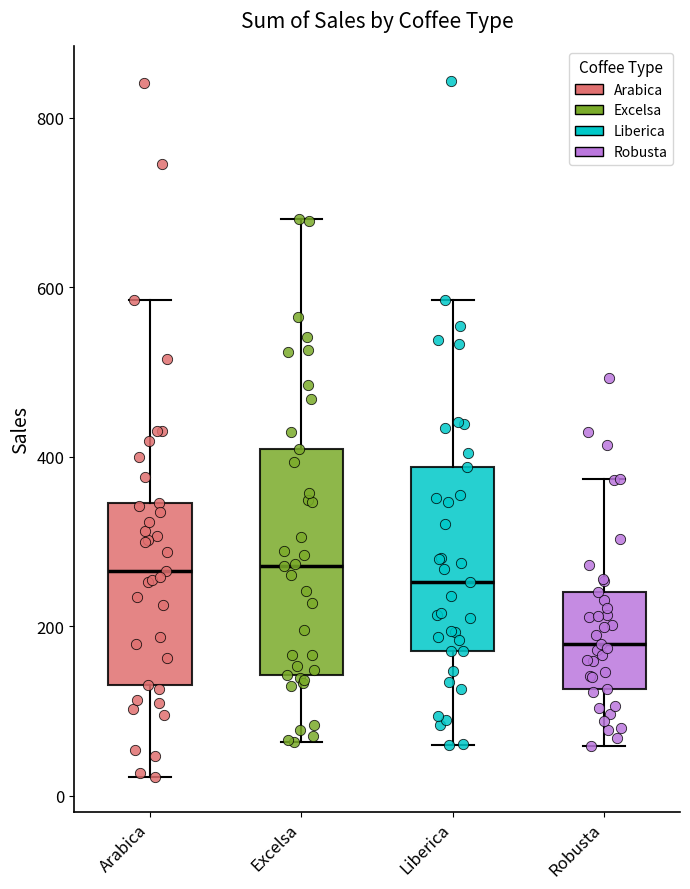

Comparing the boxes themselves (not the whiskers), which one is the tallest?

Excelsa